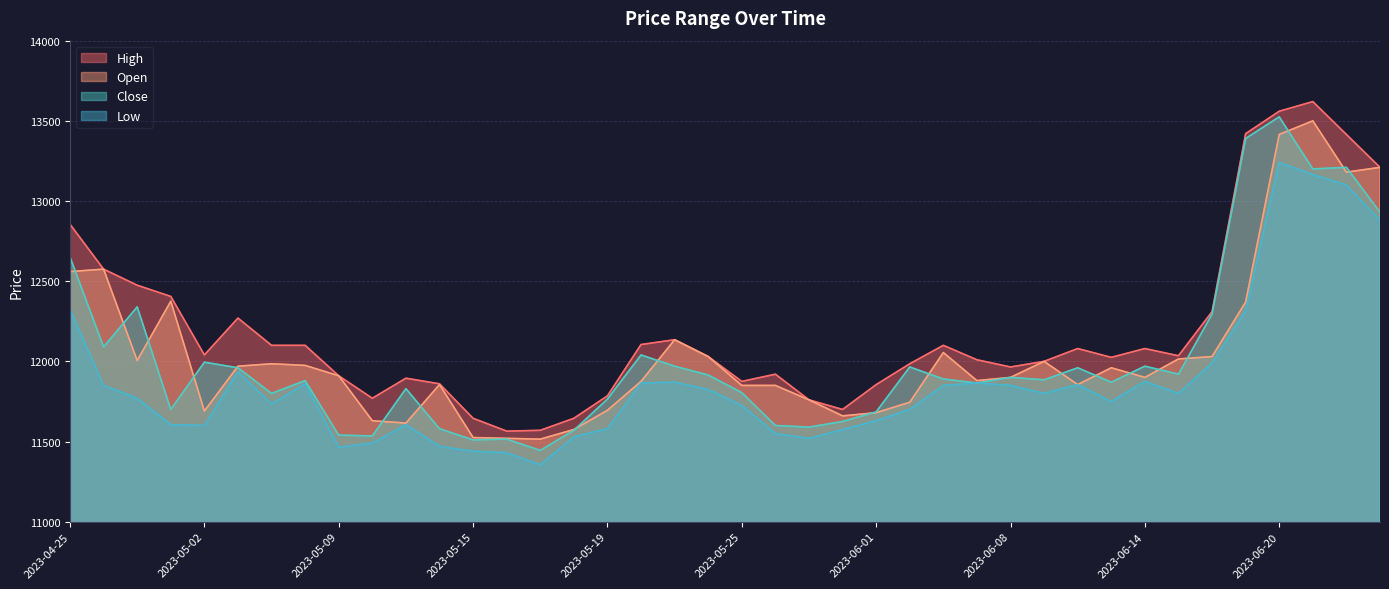

What is the difference between the highest and lowest values at 2023-06-13?

275